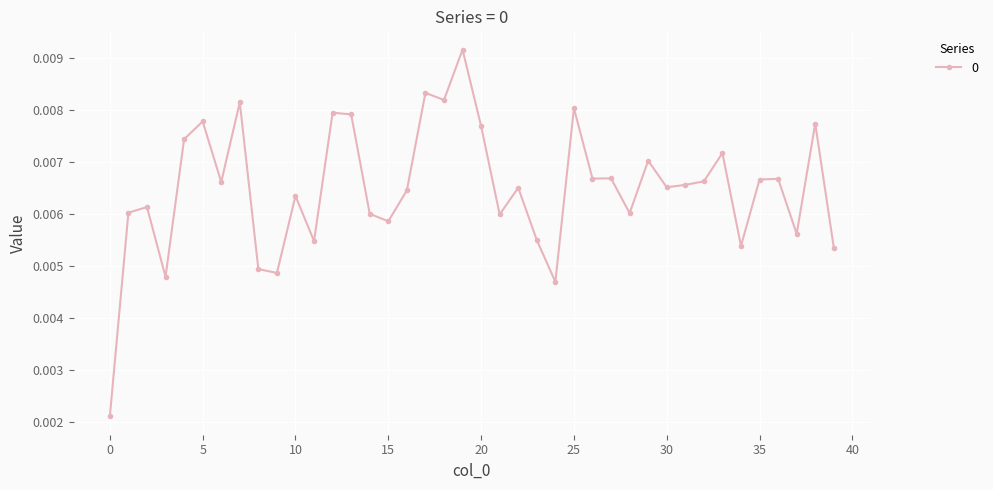

Count the values in the range 0 to 1.

40